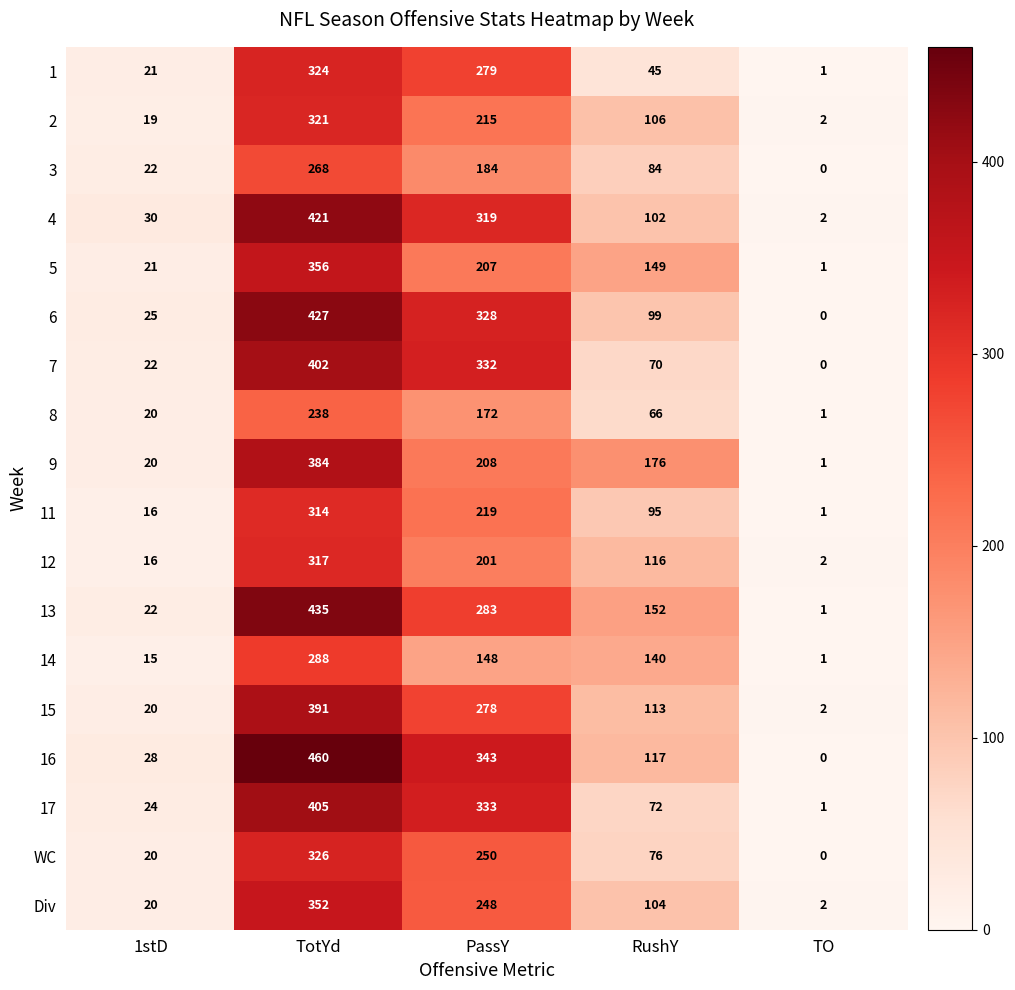

Which series has the largest range (max minus min)?

16